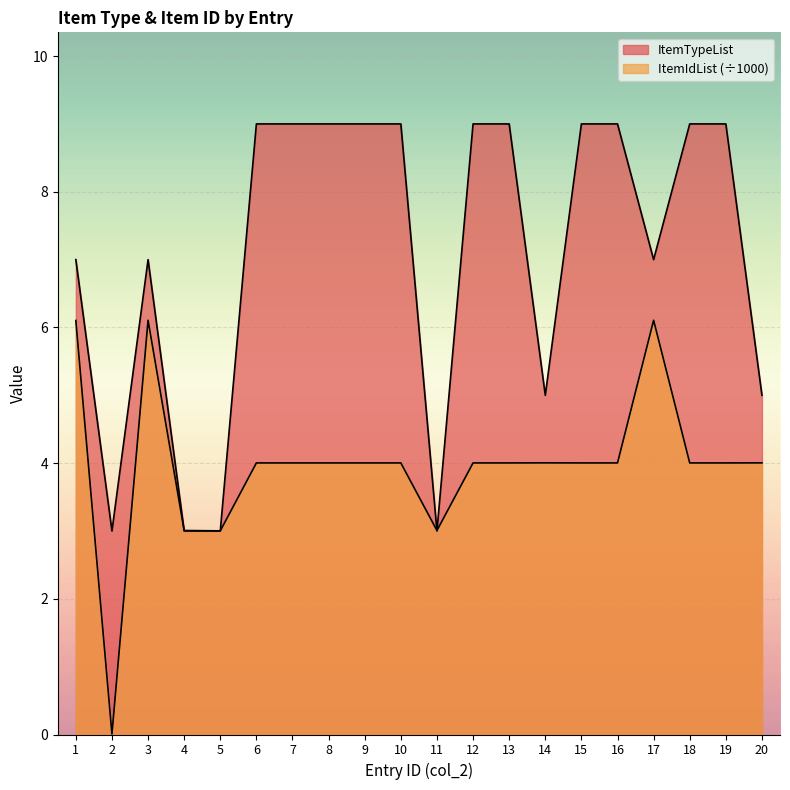

Is it true that ItemIdList equals 4.0 at 6?

True